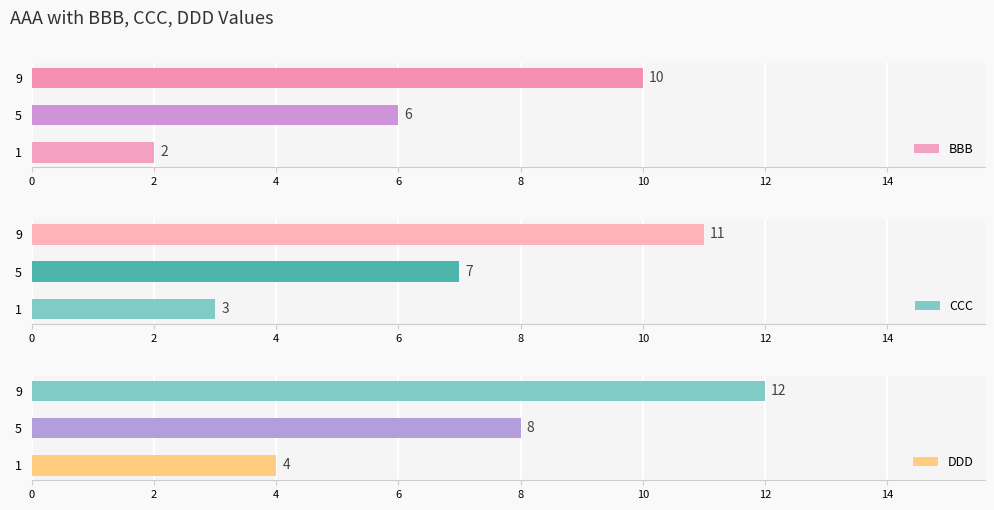

The value of DDD at 1 is 4. True or false?

True